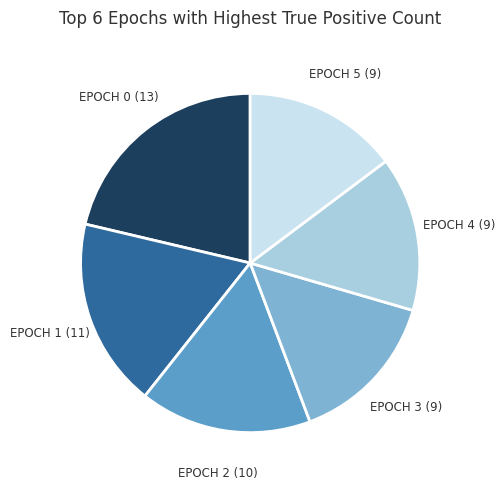

Do EPOCH 5 (9) and EPOCH 3 (9) together represent more than half of the pie?

No